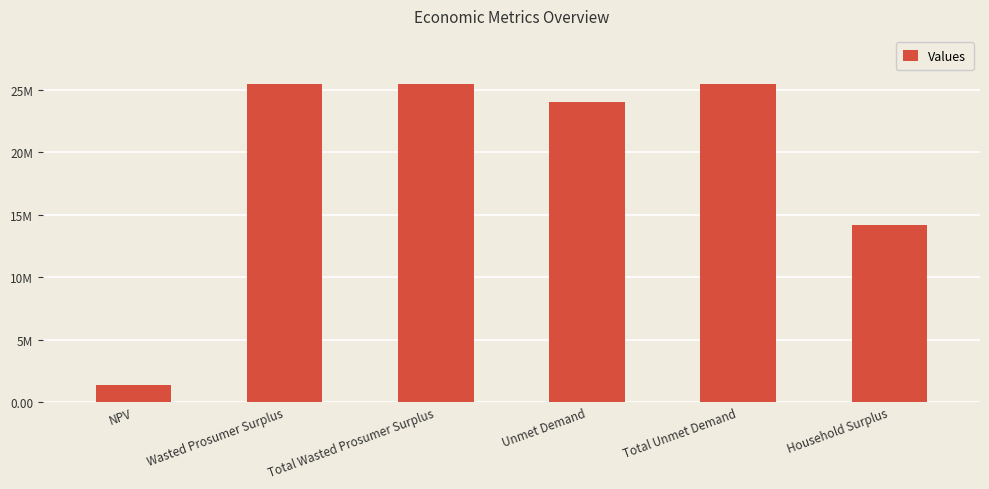

Rank the categories by value from highest to lowest.

Total Unmet Demand, Wasted Prosumer Surplus, Total Wasted Prosumer Surplus, Unmet Demand, Household Surplus, NPV